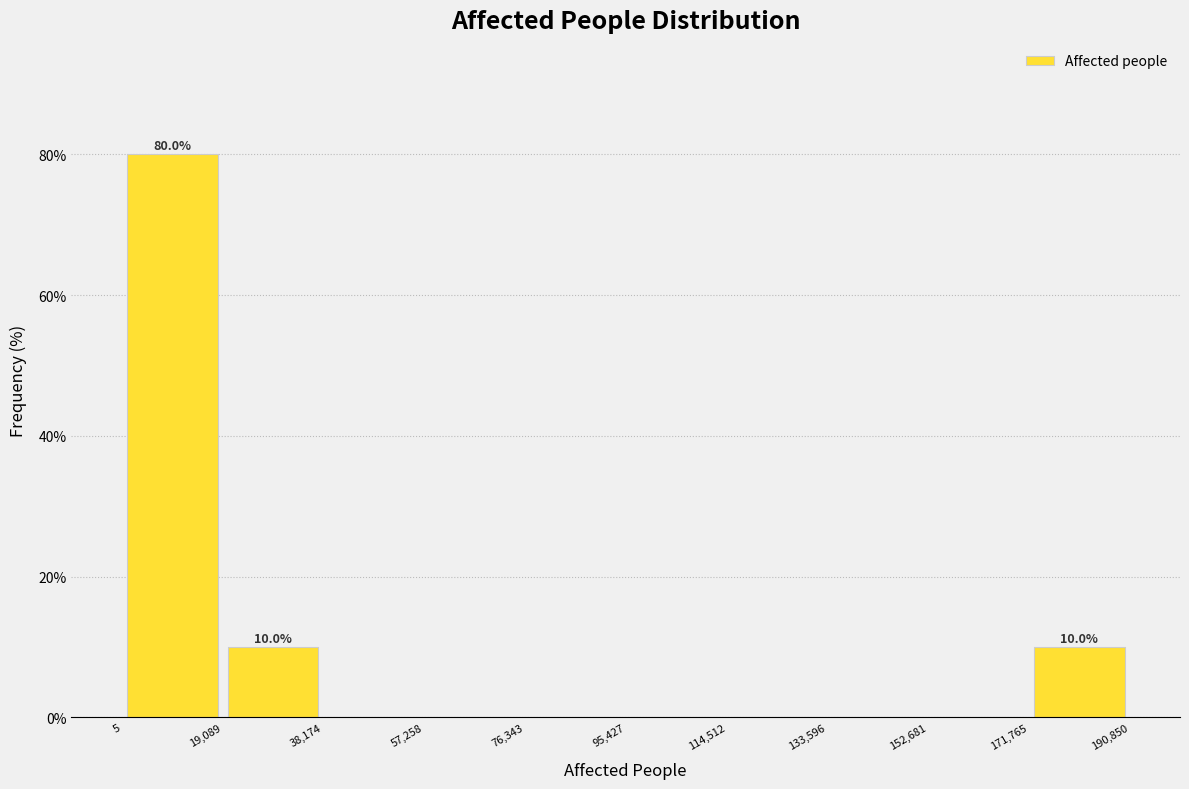

Over which range of the x-axis is the bar tallest?

5 to 19,089